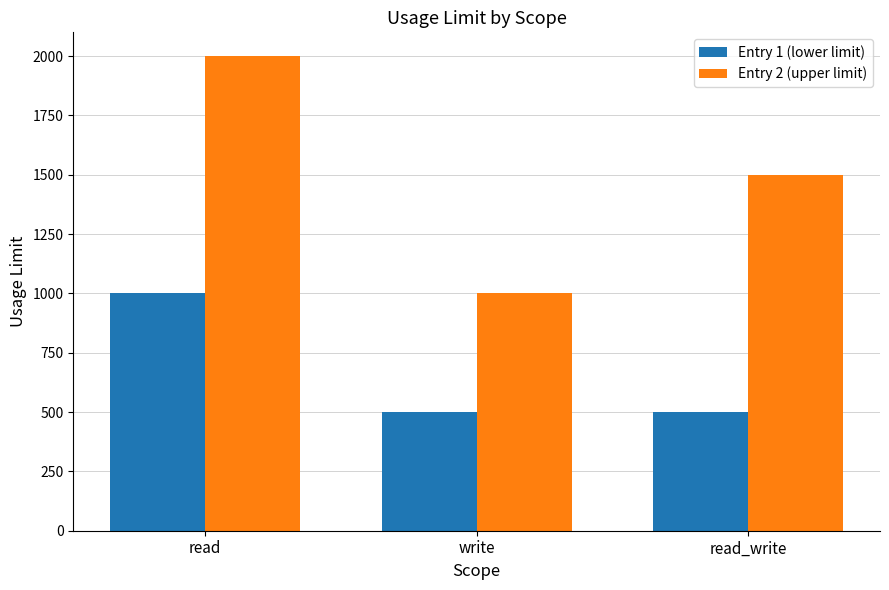

Which category has the lowest value in the Entry 2 (upper limit) series?

write